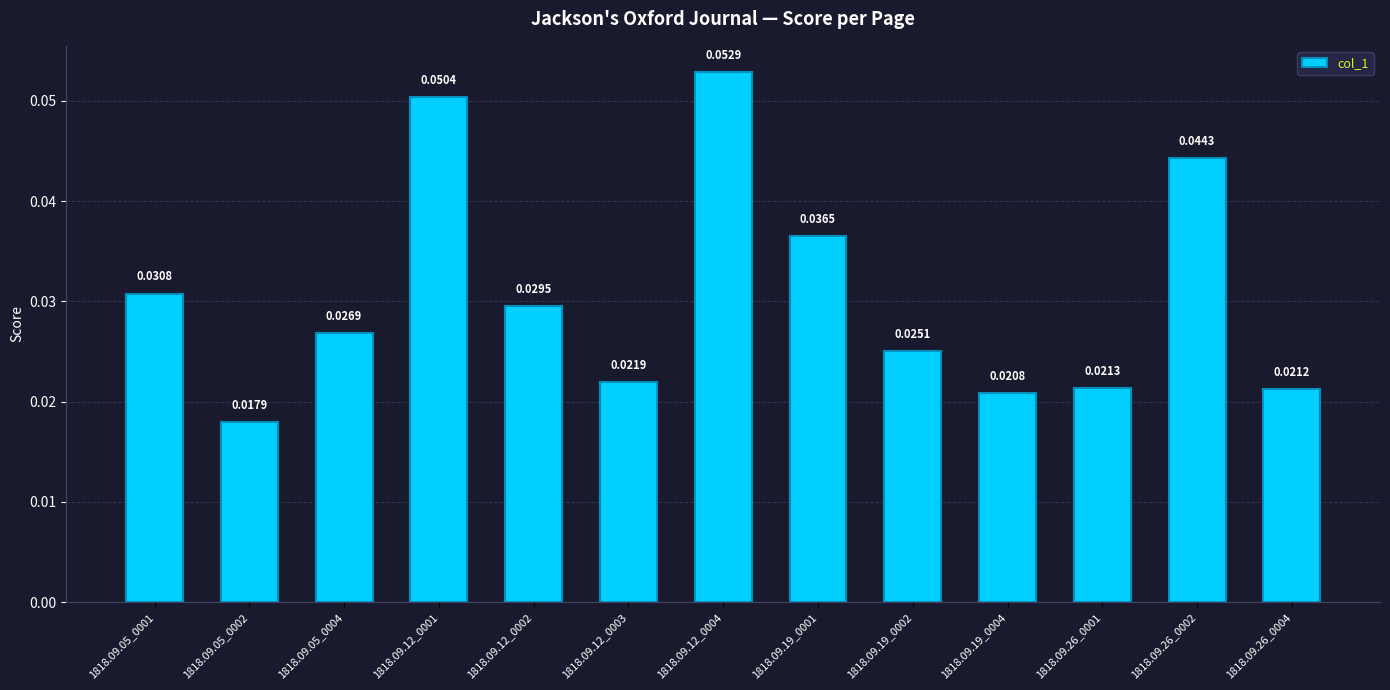

What is the sum of all values?

0.4